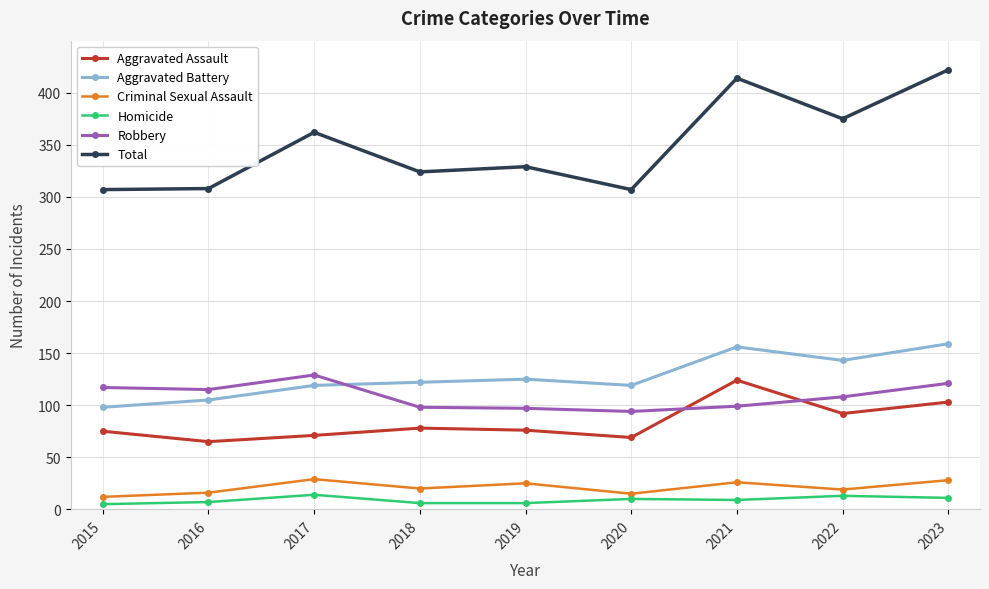

What is the average value of the Aggravated Assault series?

84